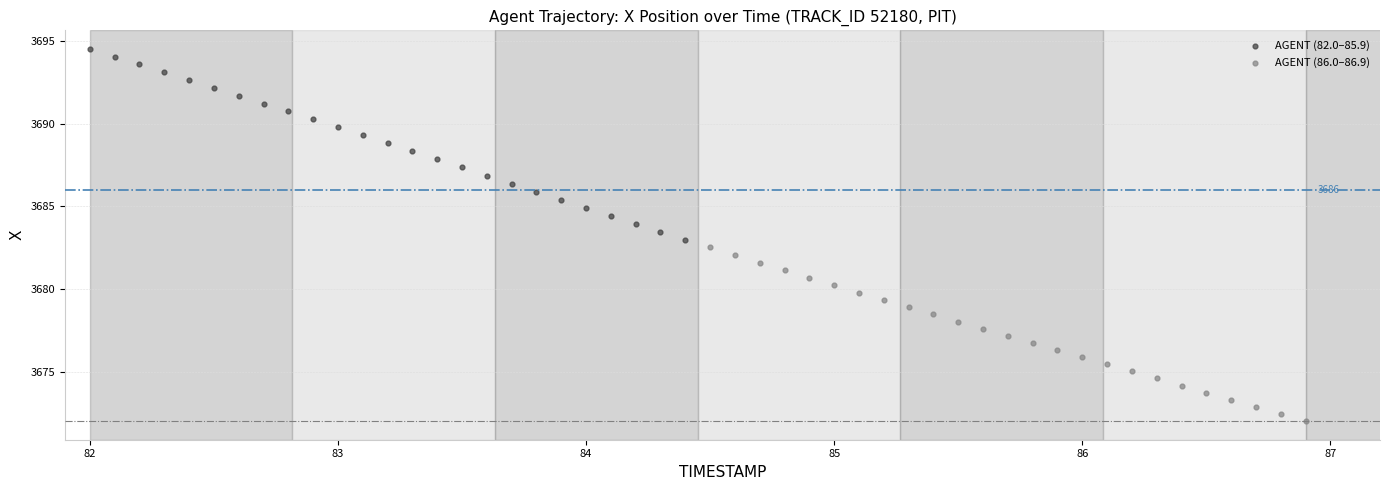

Which series reaches the minimum Y coordinate?

AGENT (86.0–86.9)